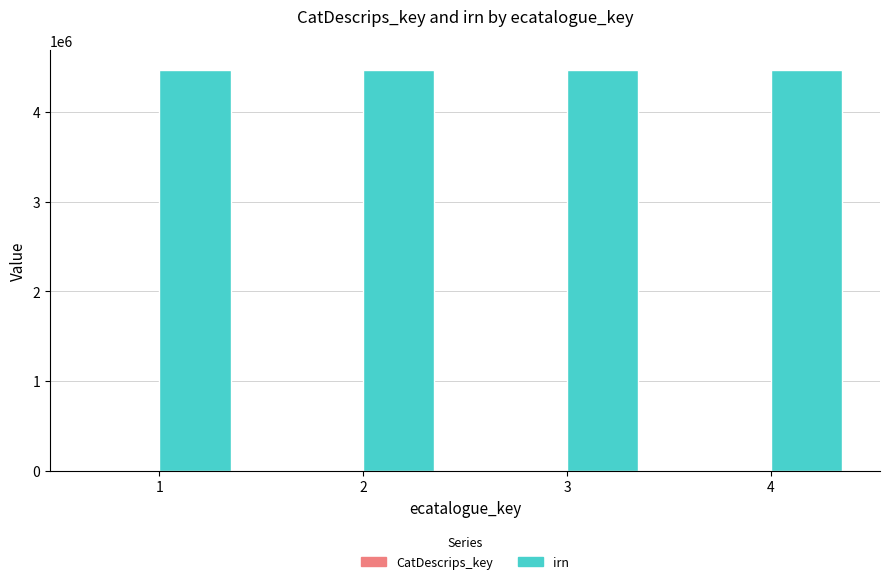

How many series are shown in this chart?

2